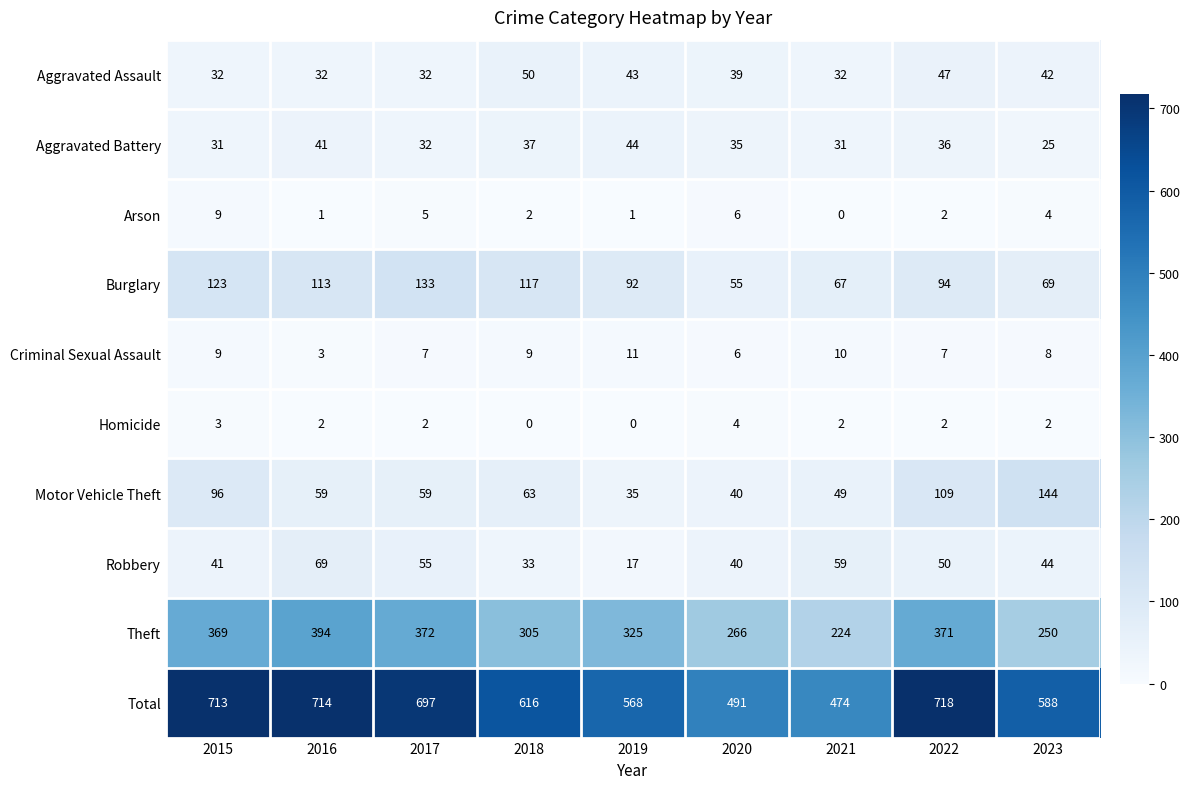

What is the sum of the Total values at 2023 and 2022?

1306